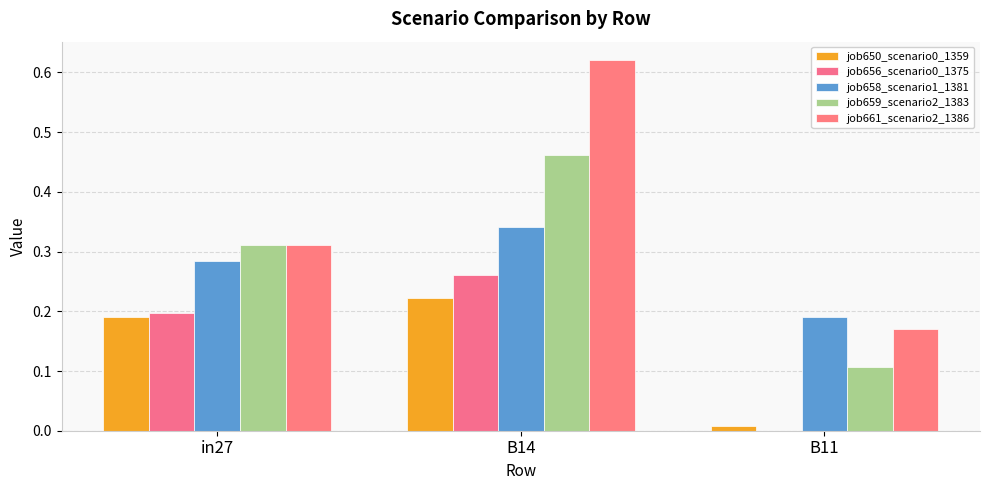

Rank the series by their maximum value, from lowest to highest.

job650_scenario0_1359, job656_scenario0_1375, job658_scenario1_1381, job659_scenario2_1383, job661_scenario2_1386